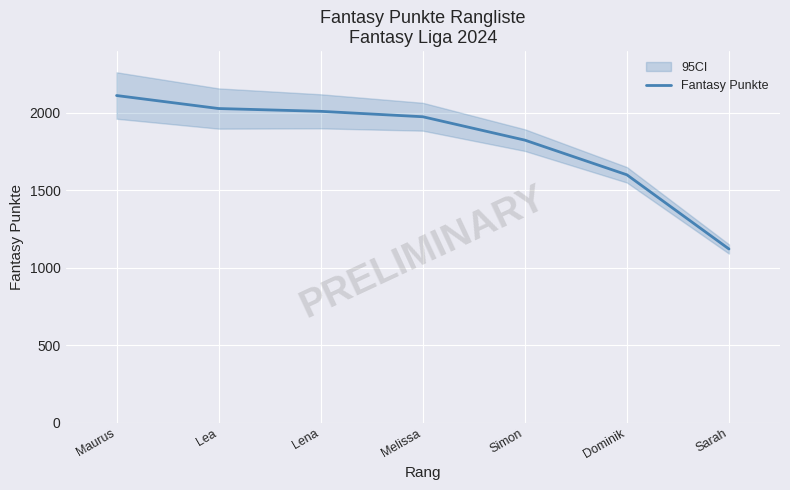

The chart shows a value of 1600 at Dominik. True or false?

True